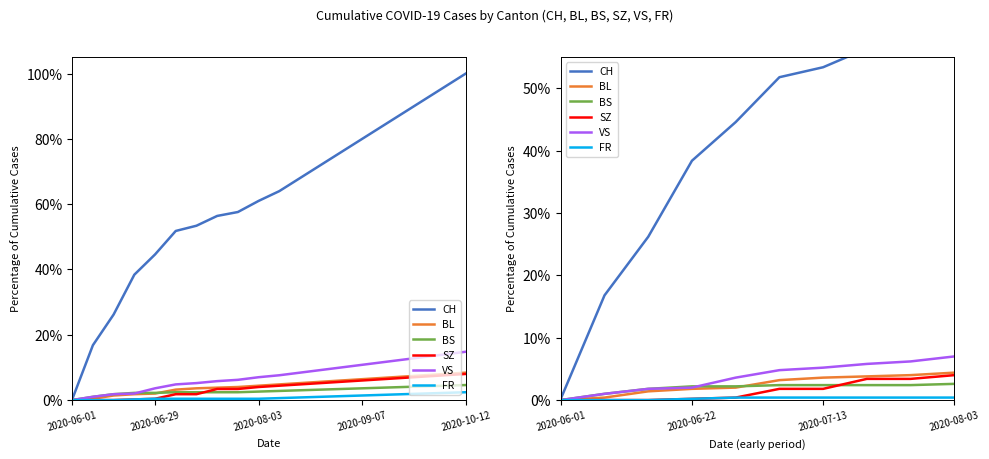

Which series has the largest total across all categories?

CH